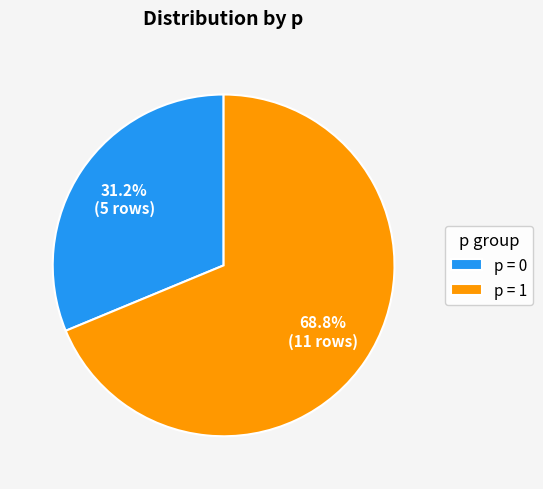

How many slices are in this pie chart?

2